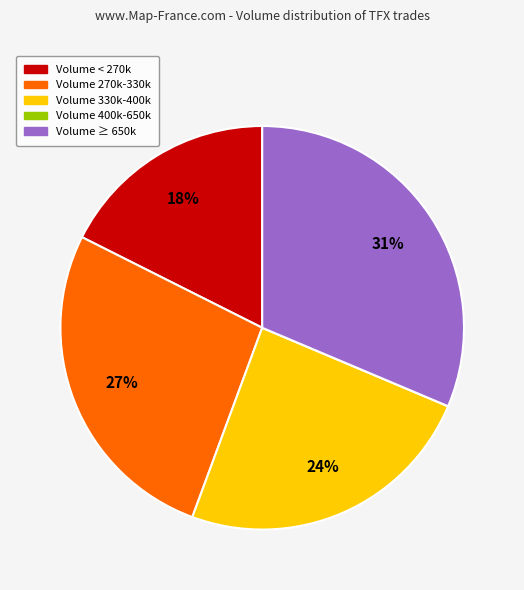

Does any single category account for the majority?

No